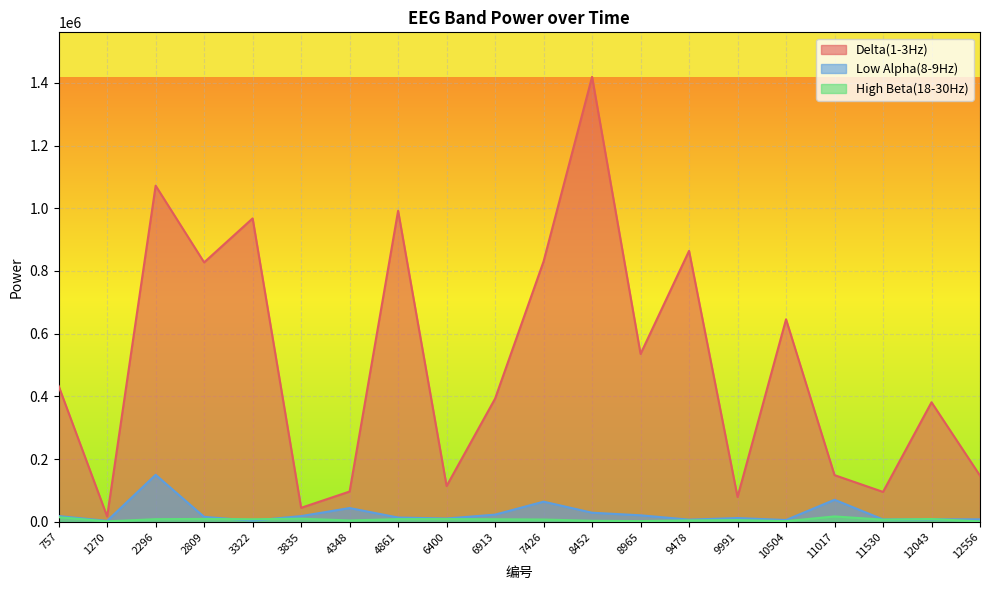

Between 6400 and 6913, which series saw the biggest shift?

Delta(1-3Hz)